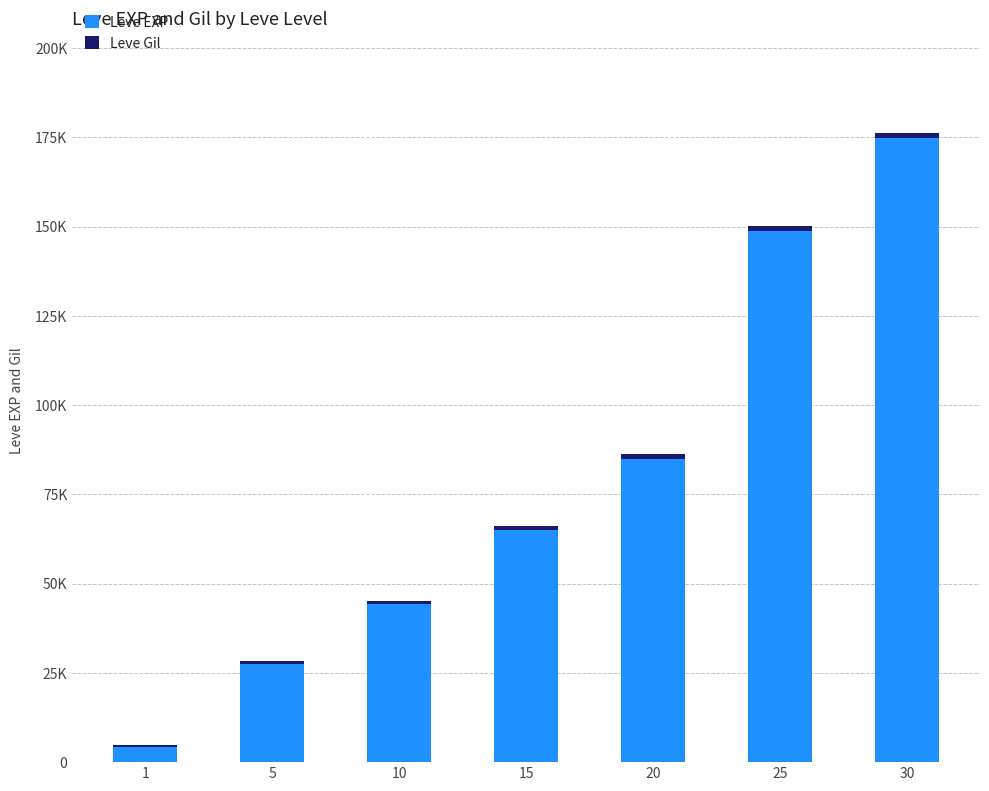

Rank the series by their average value, from highest to lowest.

Leve EXP, Leve Gil